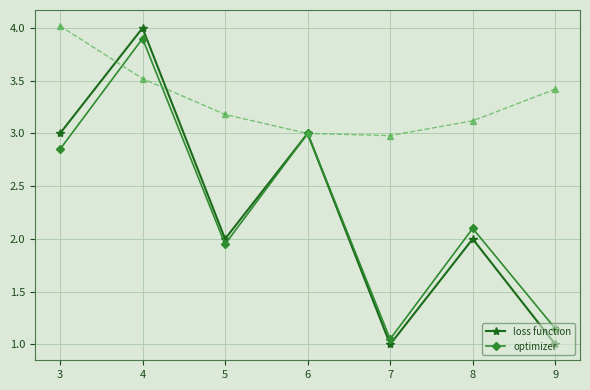

Rank the categories by optimizer value from highest to lowest.

4, 6, 3, 8, 5, 9, 7